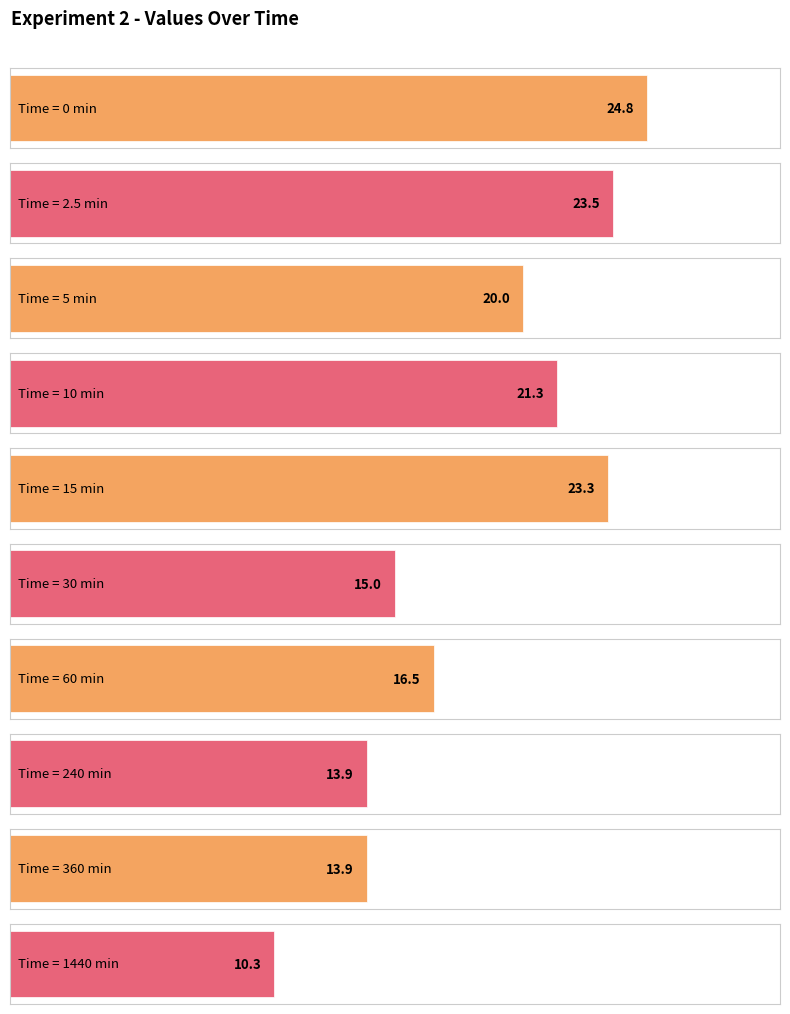

What is the ratio of the value at 0 to the value at 1440?

2.4